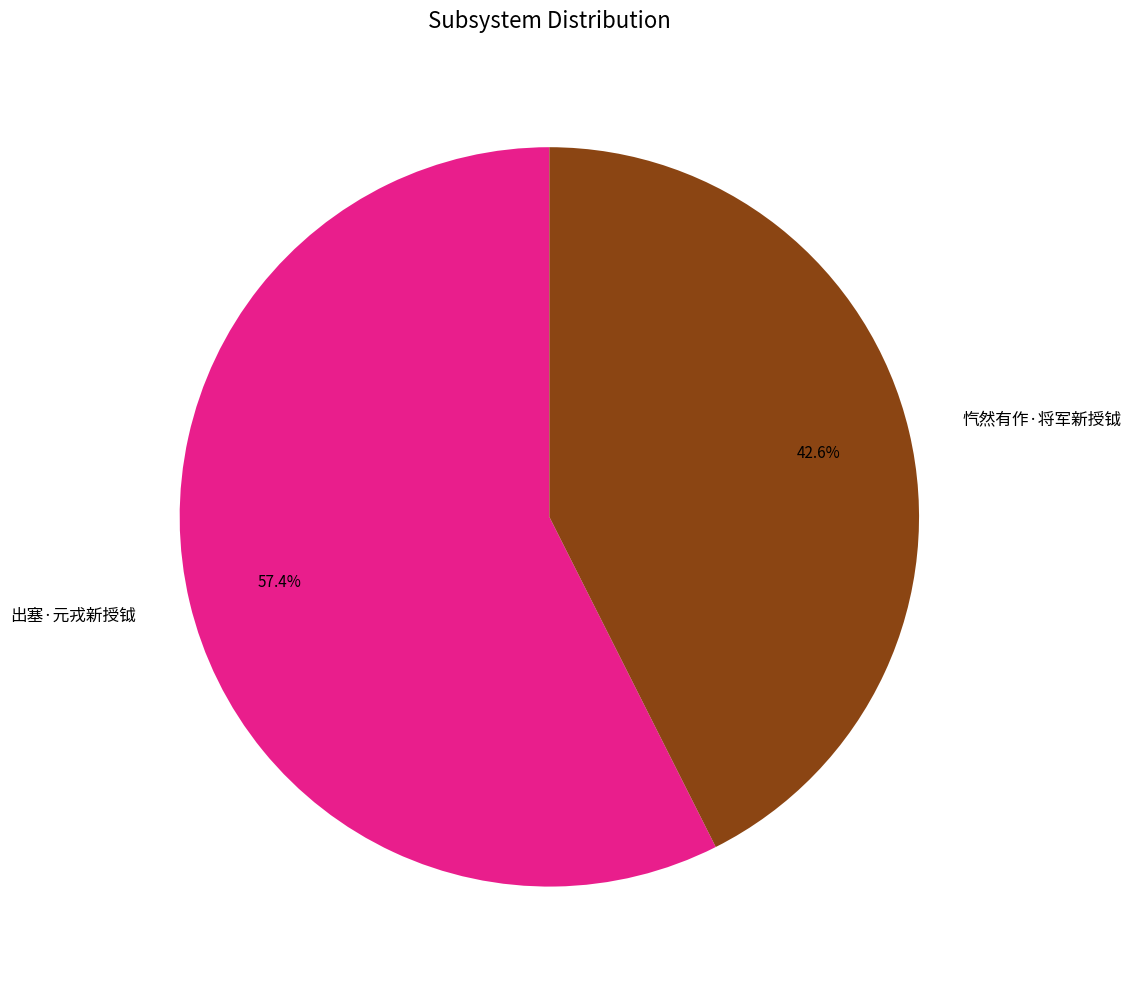

Do 出塞·元戎新授钺 and 忾然有作·将军新授钺 together represent more than half of the pie?

Yes